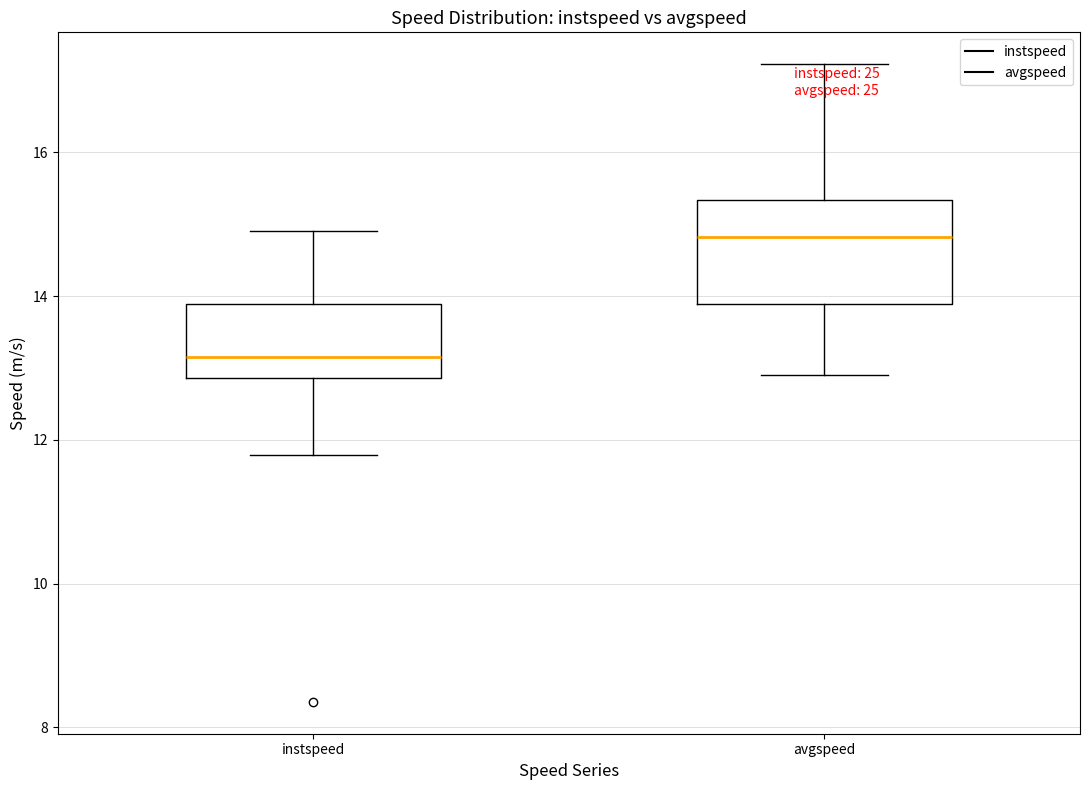

Where is the lower edge of the box for instspeed on the y-axis? The values are not printed on the chart, so give them approximately, as read against the axis.

12.8